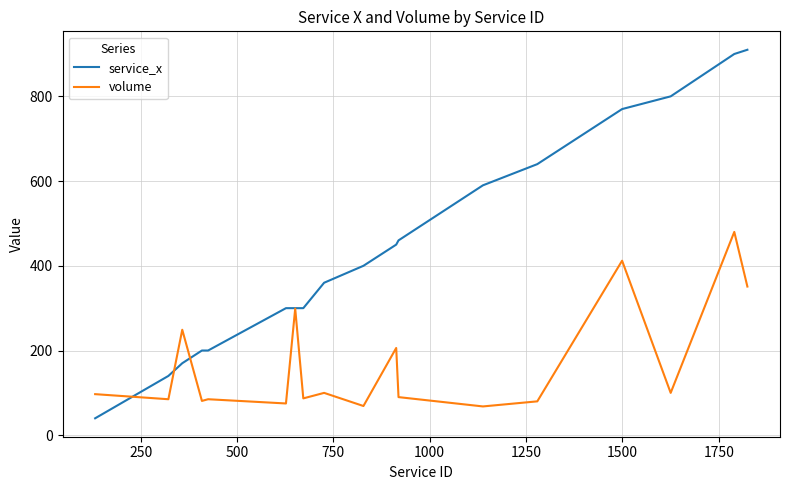

Which series has the widest spread of values?

service_x